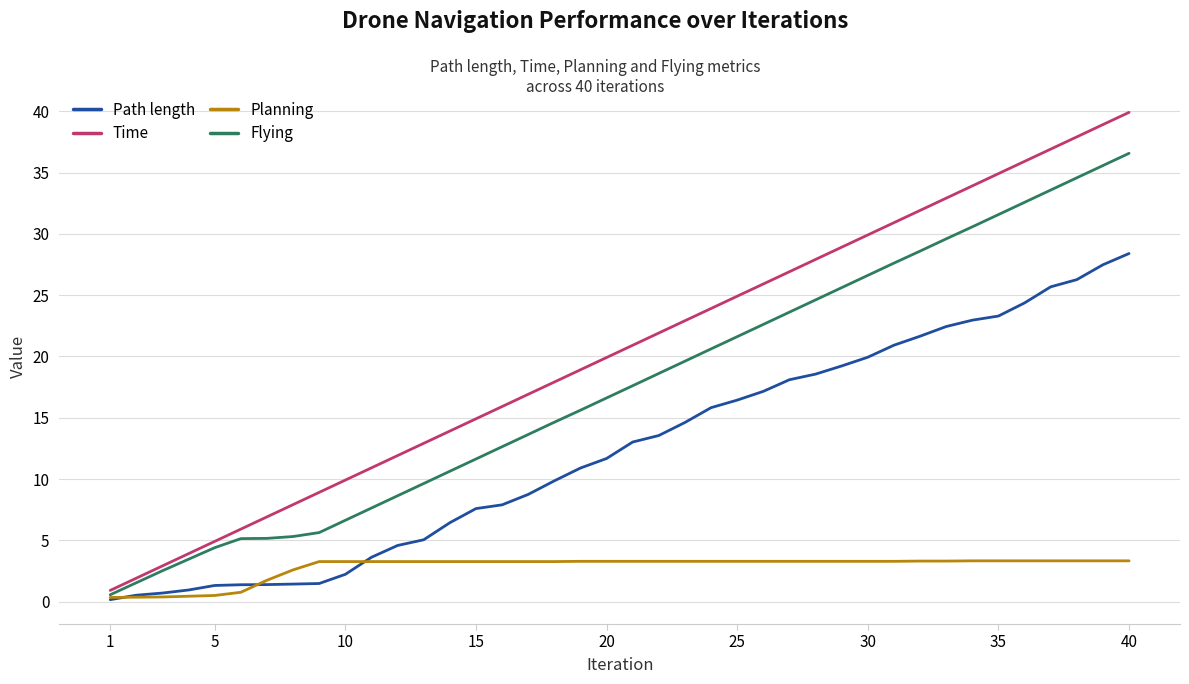

What is the maximum value for Planning?

3.3